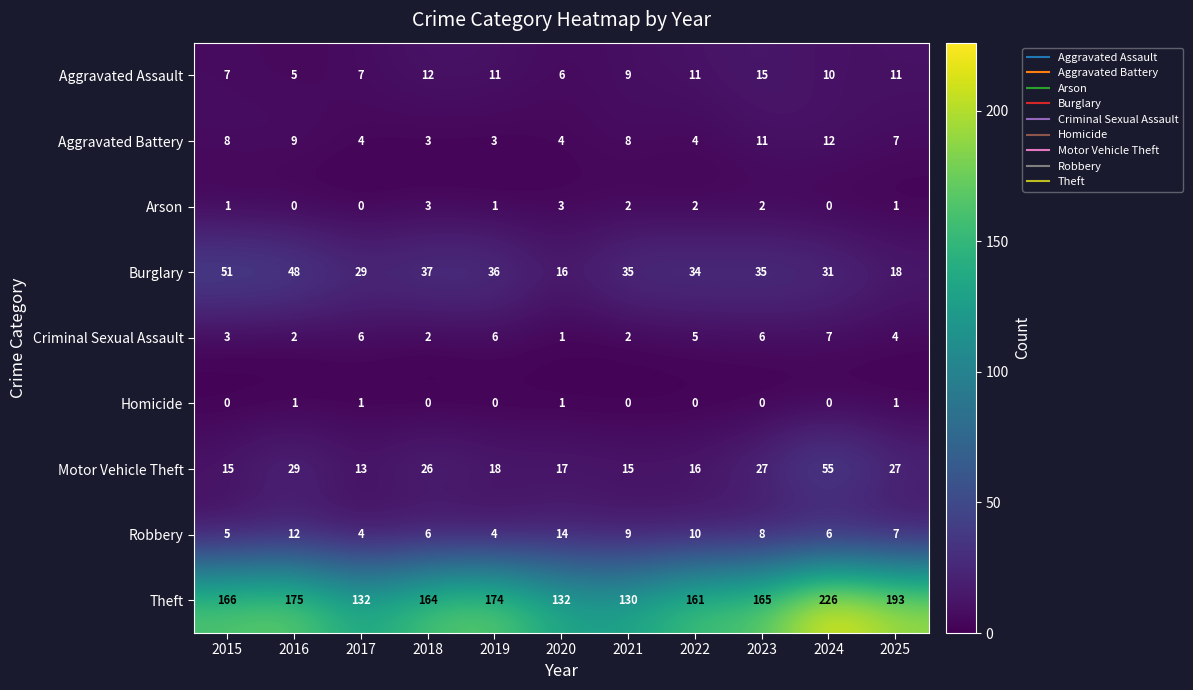

Read the Motor Vehicle Theft value at 2023.

27